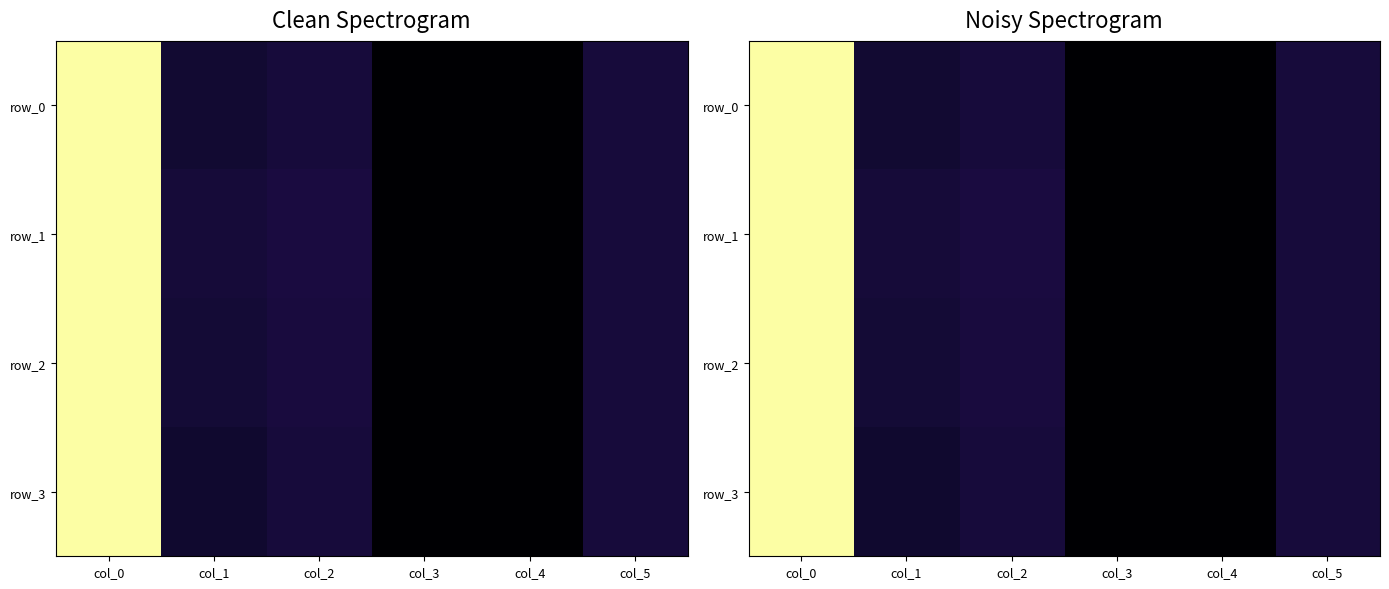

Where does the row_3 series first go above 48?

col_0